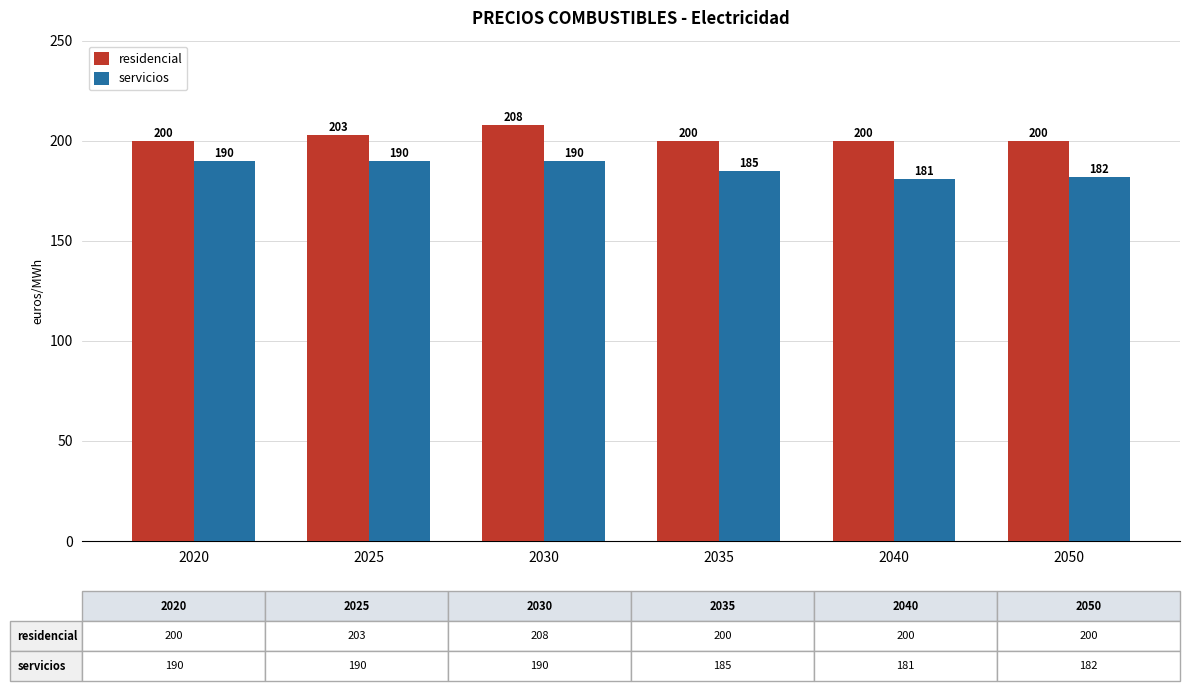

What is the lowest value of the residencial series?

200